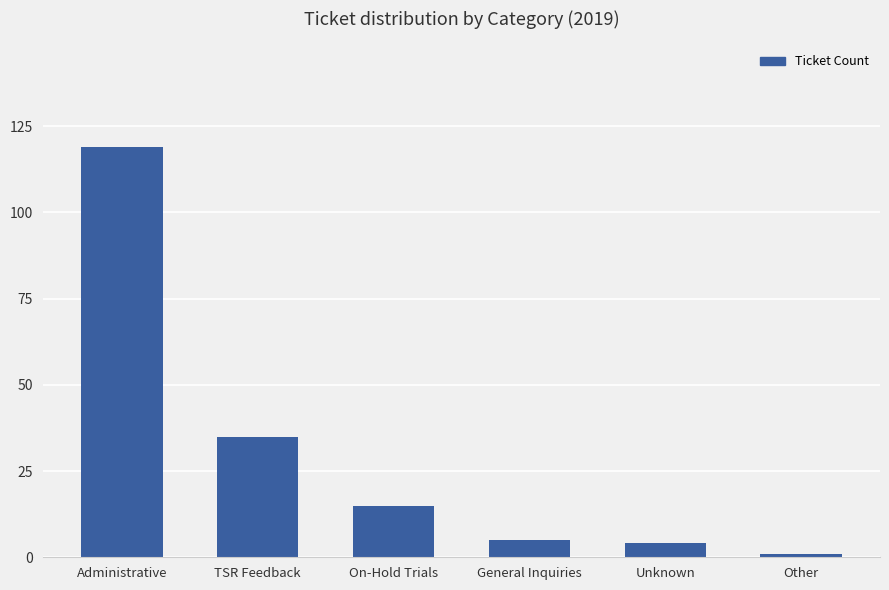

What is the change in value from Administrative to On-Hold Trials?

-104